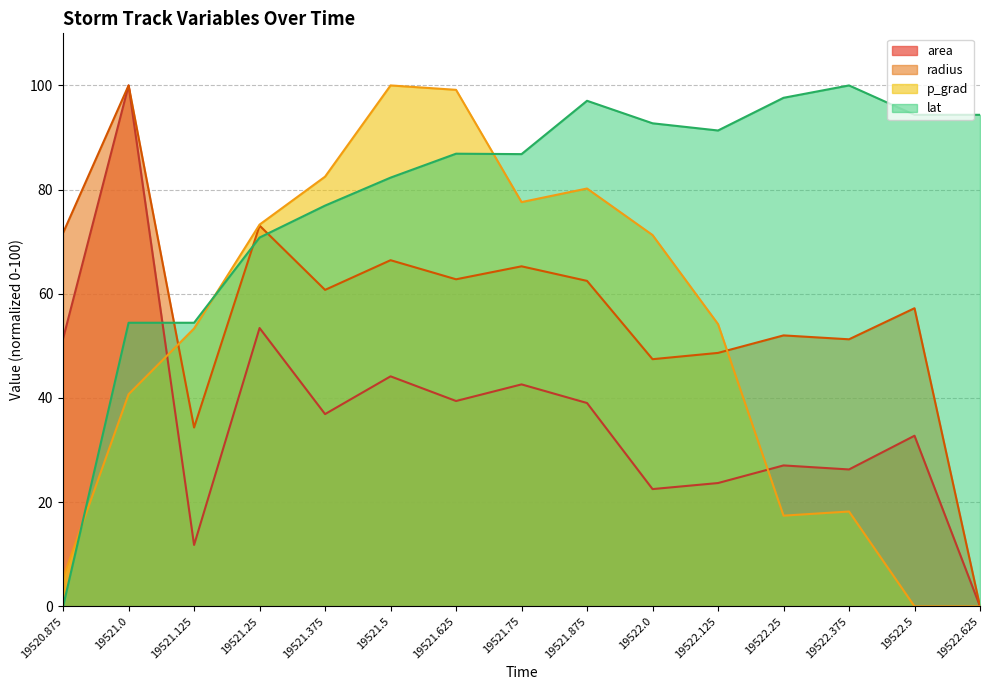

True or false: area and radius intersect in this chart.

False